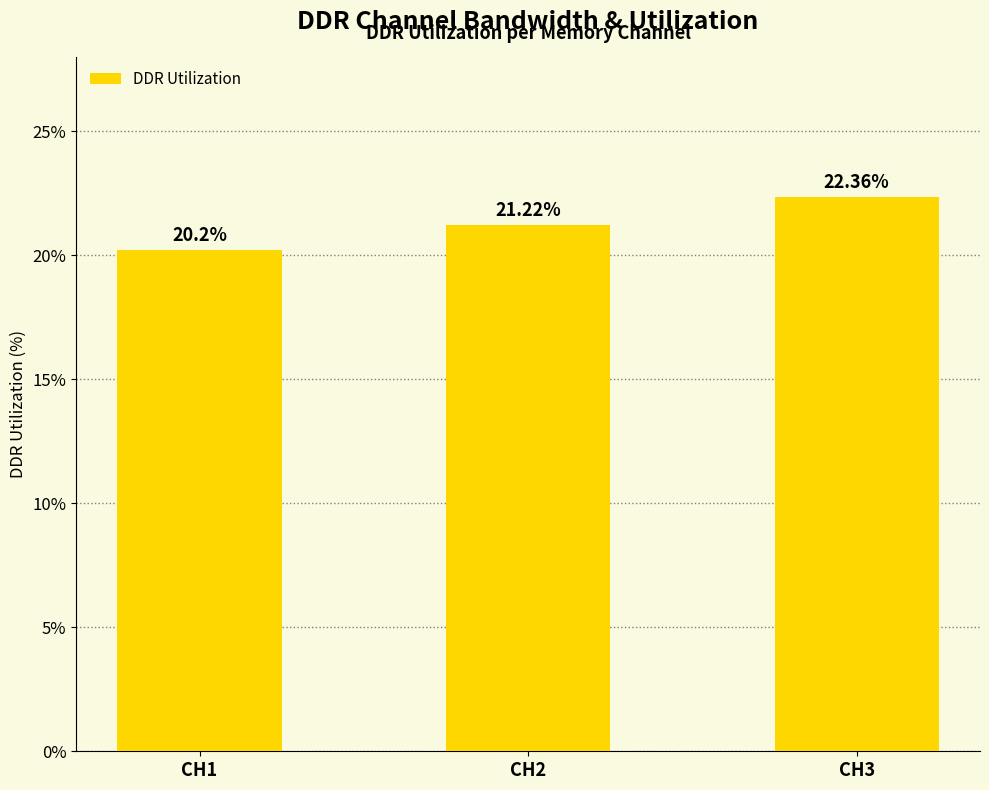

Approximately how many times larger is the value at CH3 compared to CH2?

1.1